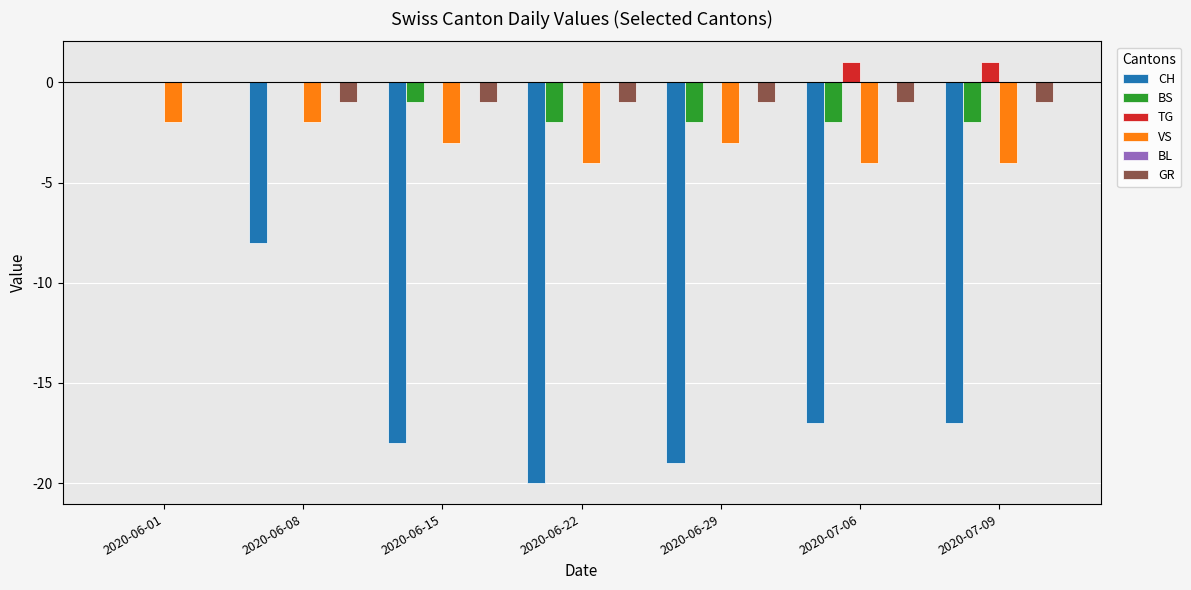

Where is CH nearest to the value -10?

2020-06-08